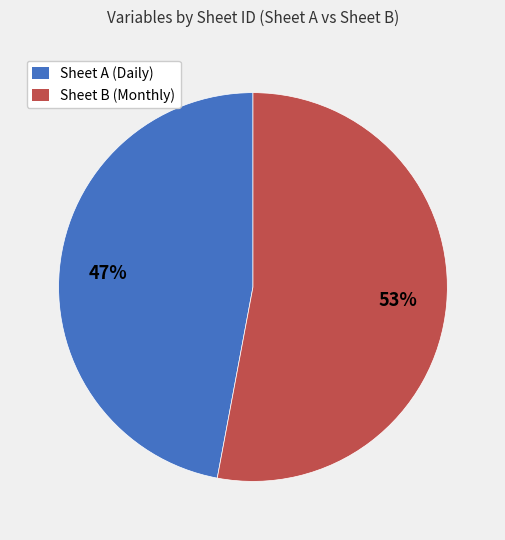

The Sheet A (Daily) slice represents 47% of the pie. True or false?

True